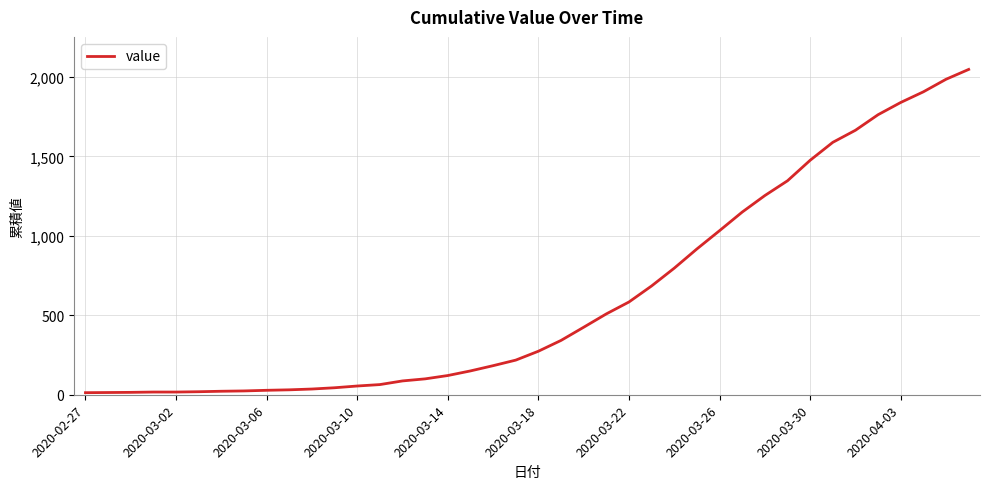

What is the average value?

621